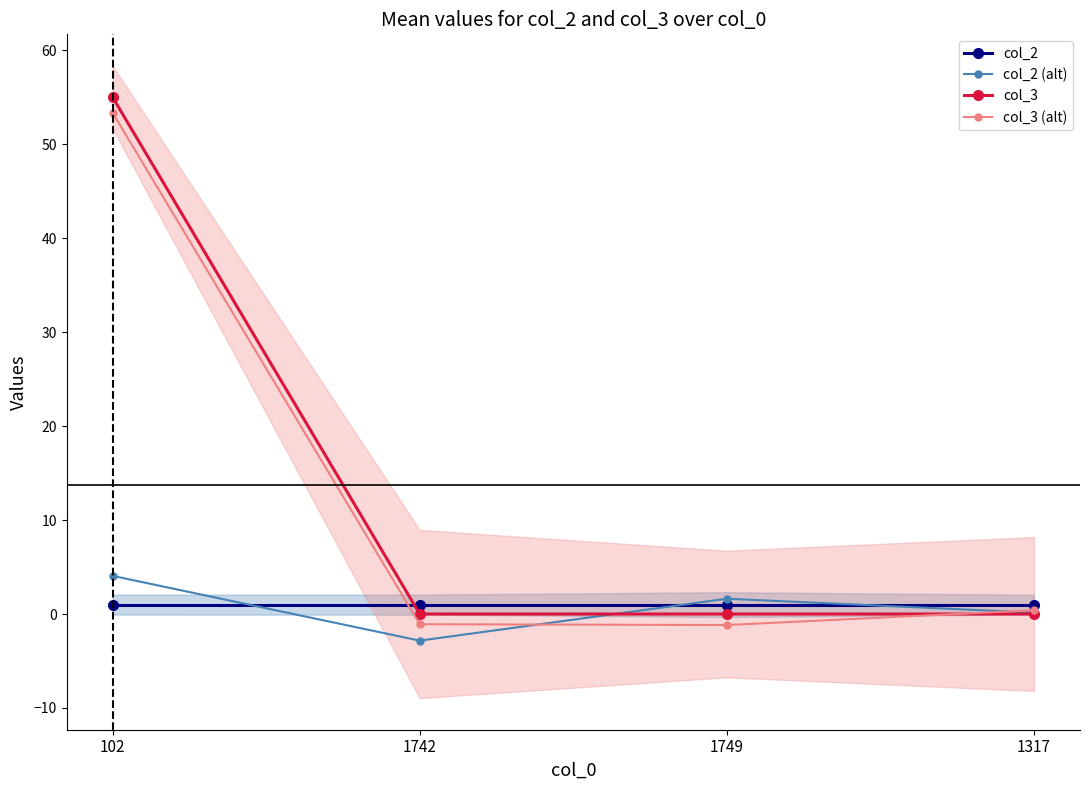

List the series in order of their peak value, lowest first.

col_2, col_2 (alt), col_3 (alt), col_3